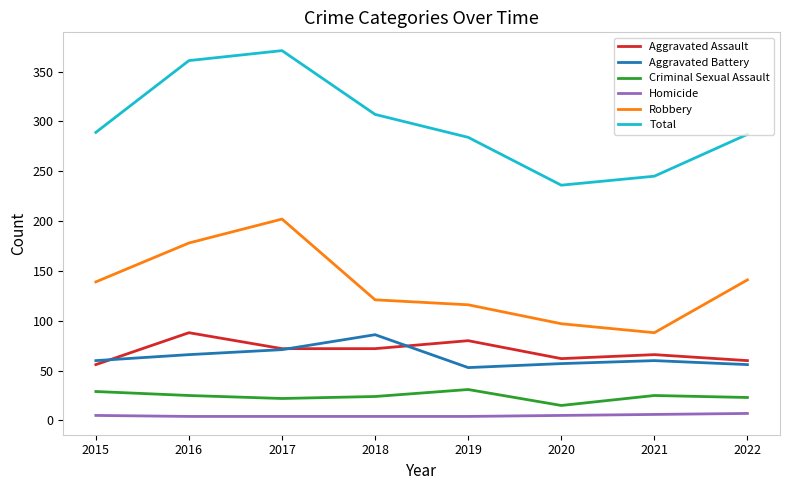

What is the sum of all Homicide values?

39